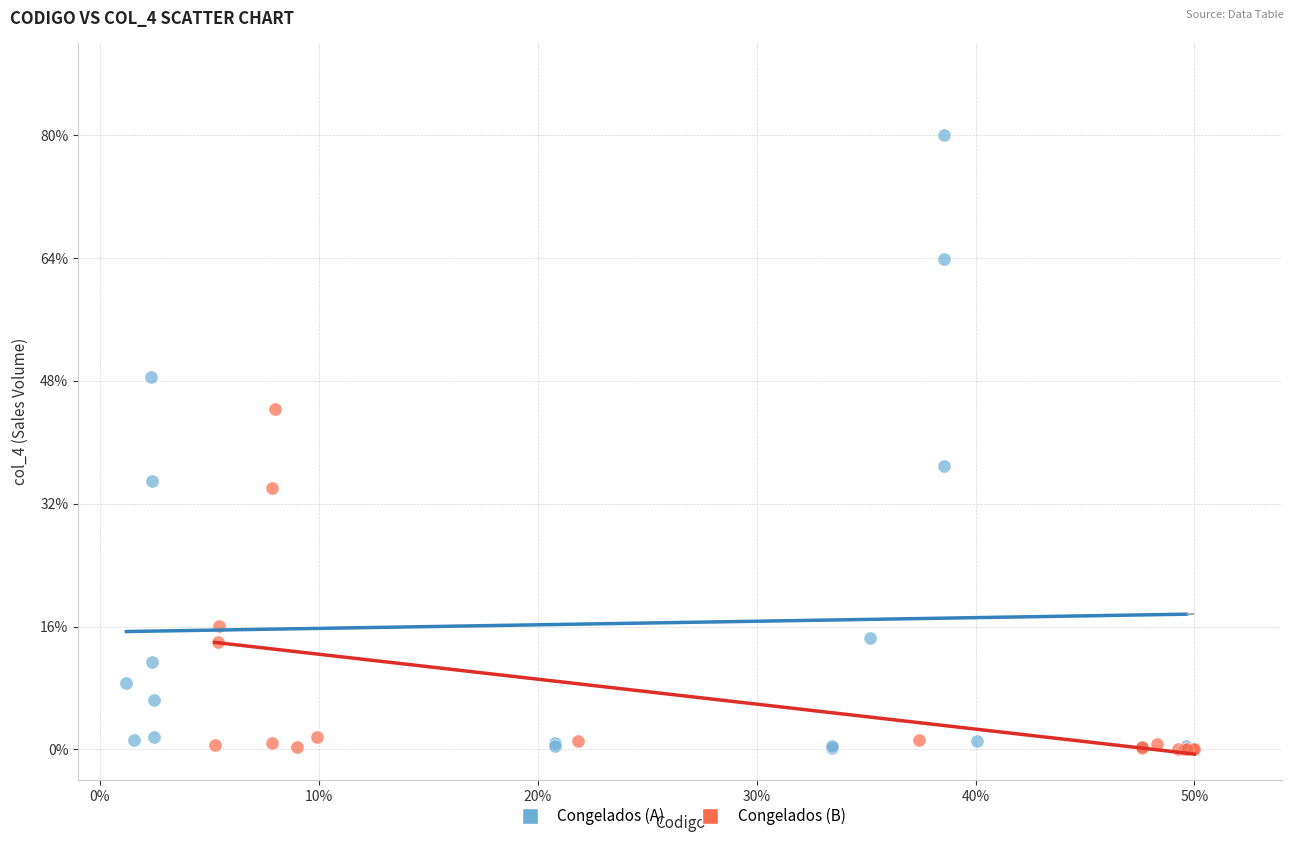

What are all the series names shown in the legend?

Congelados (A), Congelados (B)